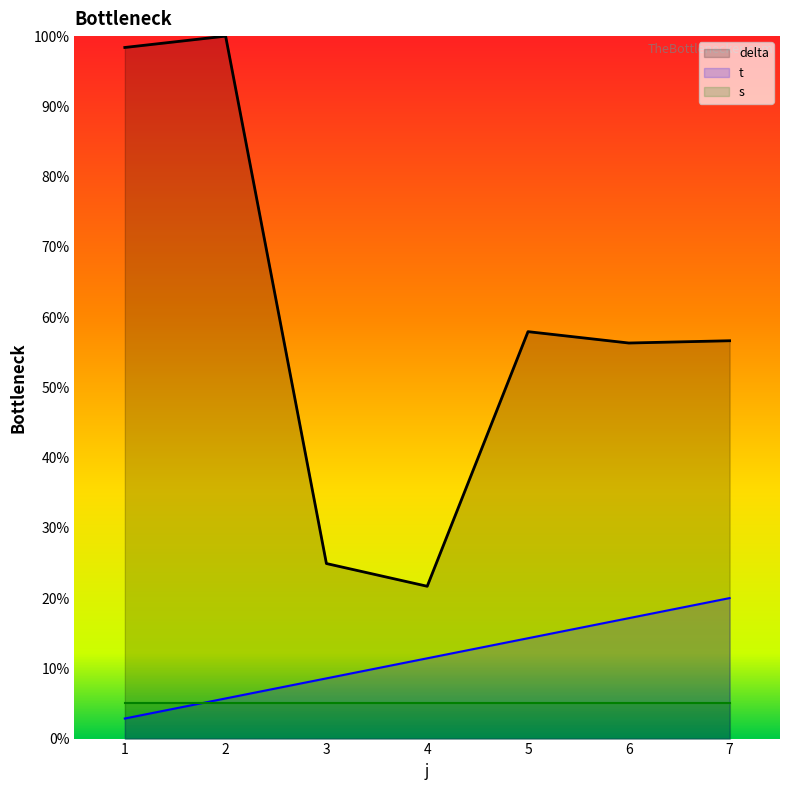

True or false: delta has a value of 57.9 at 5.

True